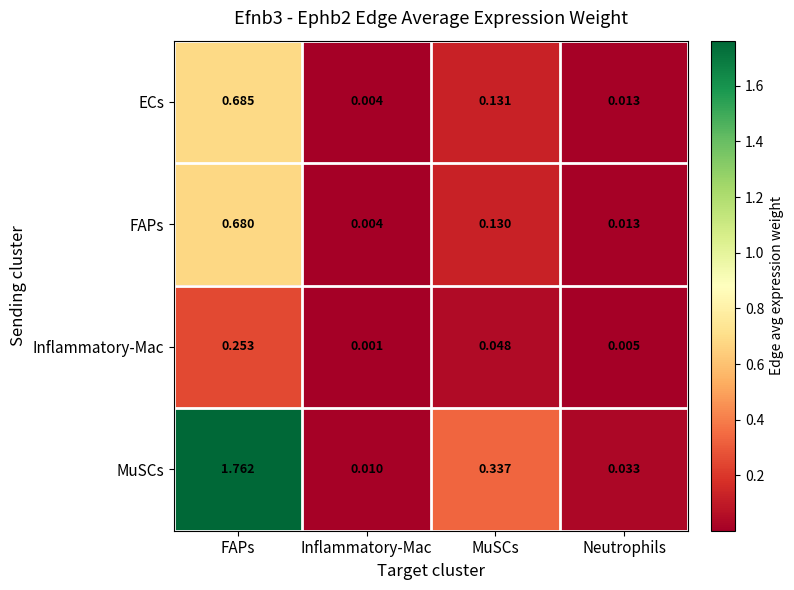

List the series in order of their peak value, highest first.

MuSCs, ECs, FAPs, Inflammatory-Mac